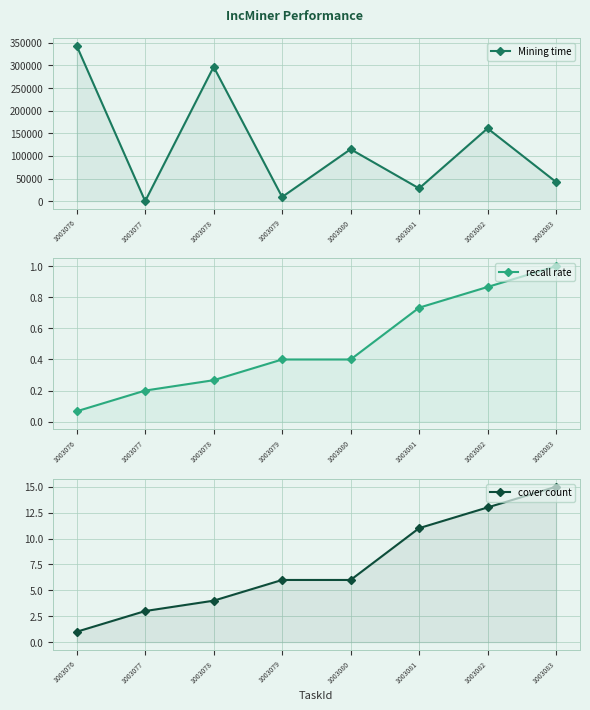

What is the highest value of the cover count series?

15.0